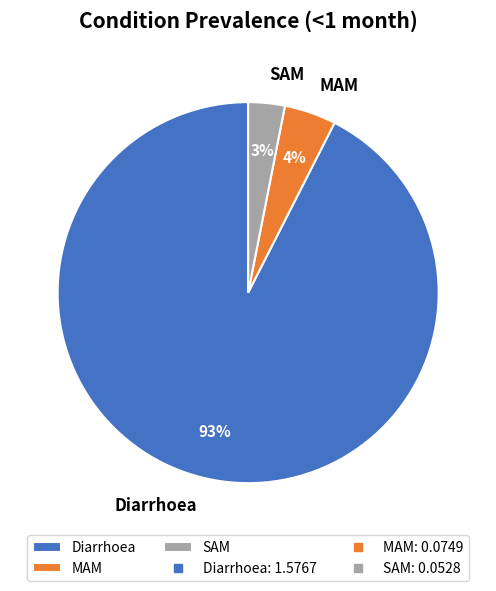

What is the majority slice?

Diarrhoea